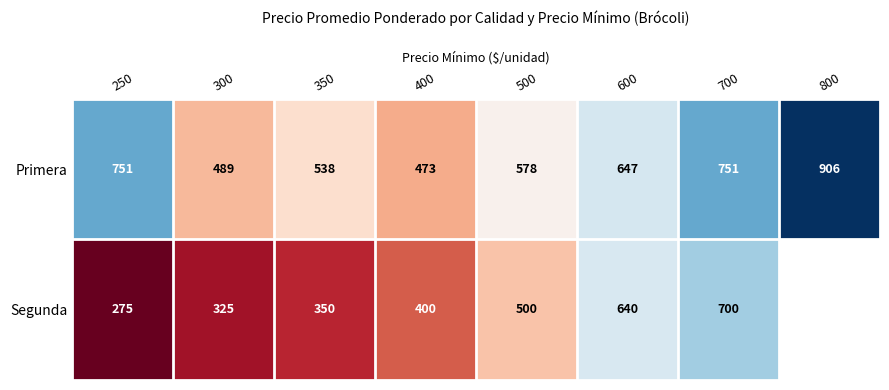

Where does the Primera series first go above 647?

250